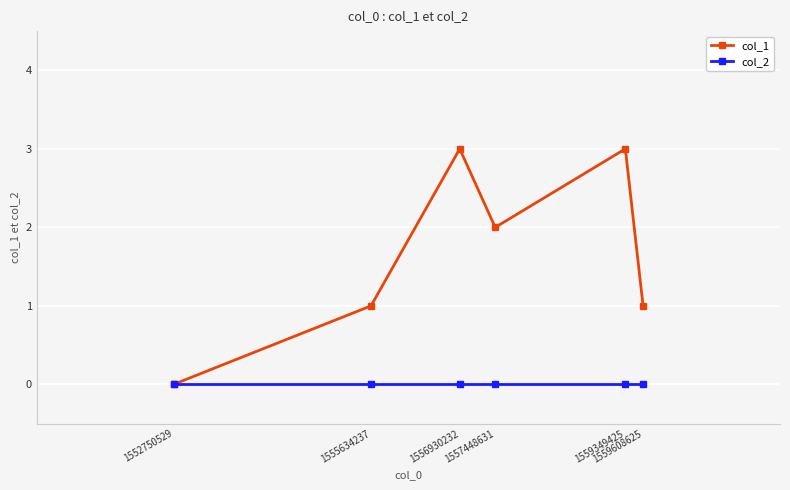

Which series has the largest total across all categories?

col_1